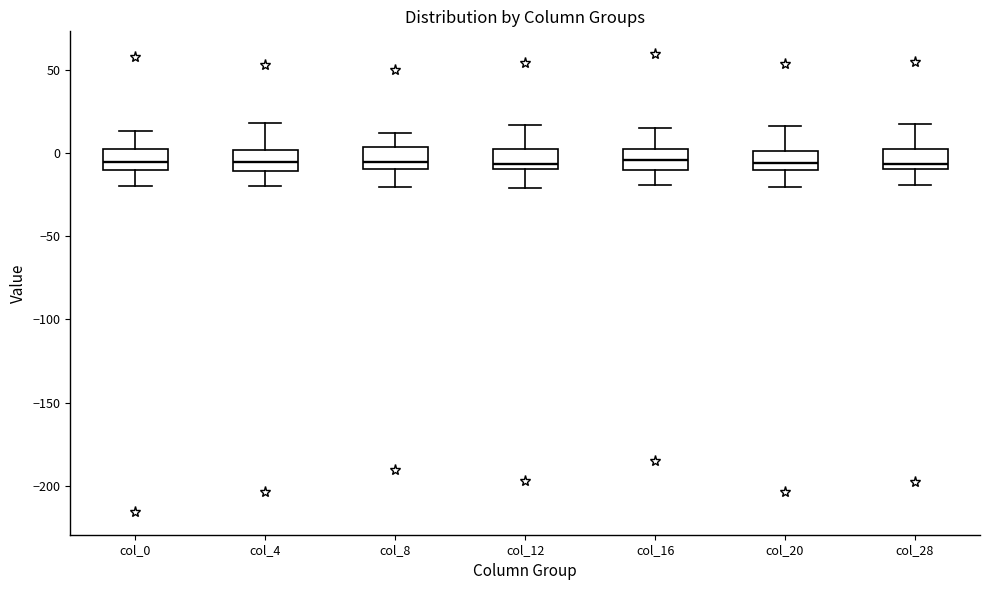

Where does the lower whisker of the box for col_20 end on the y-axis? The values are not printed on the chart, so give them approximately, as read against the axis.

-20